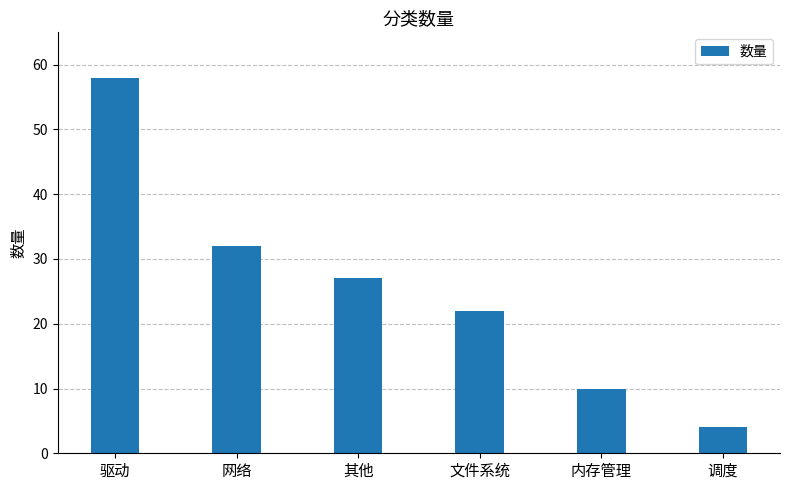

Rank the categories by value from lowest to highest.

调度, 内存管理, 文件系统, 其他, 网络, 驱动